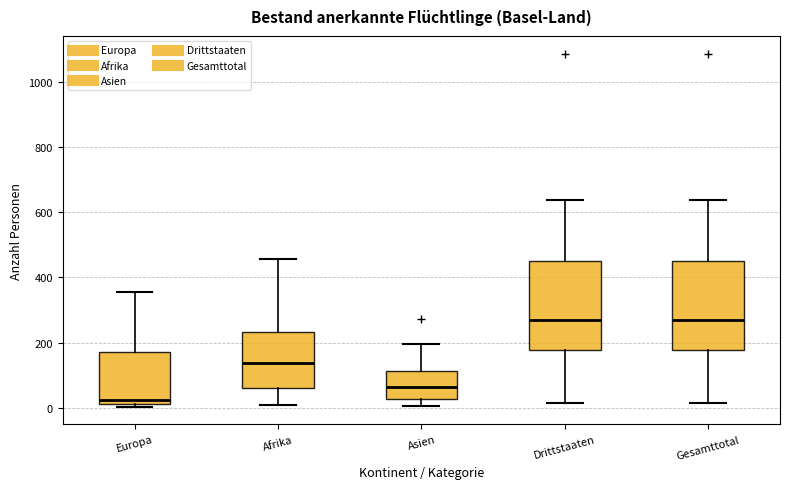

Reading left to right, transcribe this box plot: for each box, give where its median line is, the range the box spans, and where its two whiskers end, as read against the y-axis. The values are not printed on the chart, so give them approximately, as read against the axis.

Europa: median 20 (just above the box's lower edge), box 20 to 180, whiskers 0 to 360
Afrika: median 140, box 60 to 240, whiskers 0 to 460
Asien: median 60, box 20 to 120, whiskers 0 to 200
Drittstaaten: median 260, box 180 to 460, whiskers 20 to 640
Gesamttotal: median 260, box 180 to 460, whiskers 20 to 640